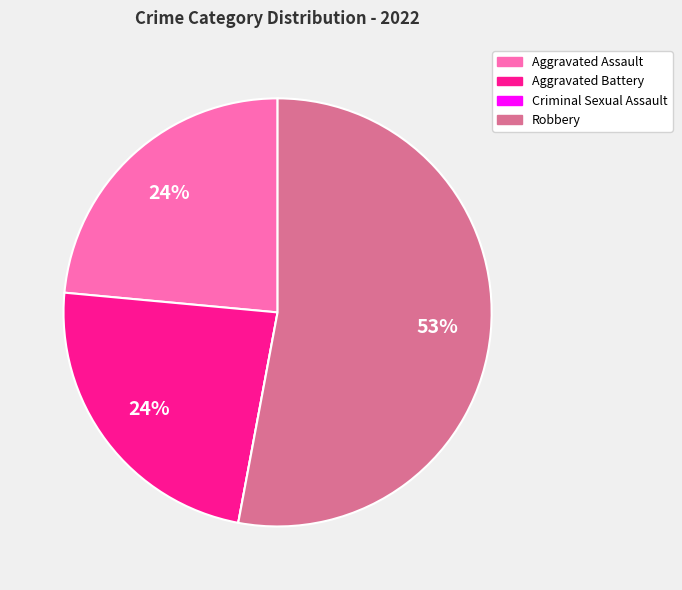

True or false: Aggravated Assault accounts for 29% of the total.

False